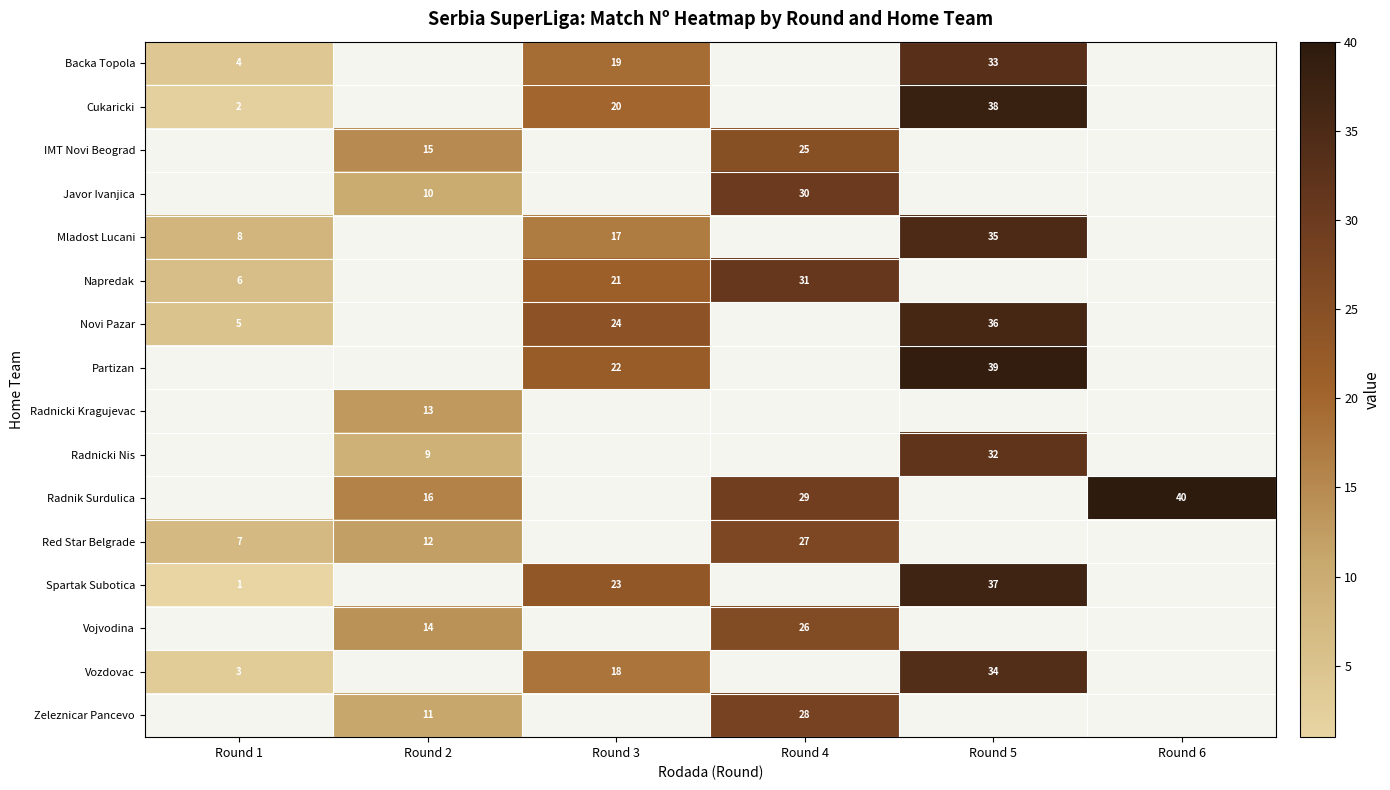

Which series has the widest spread of values?

row_1